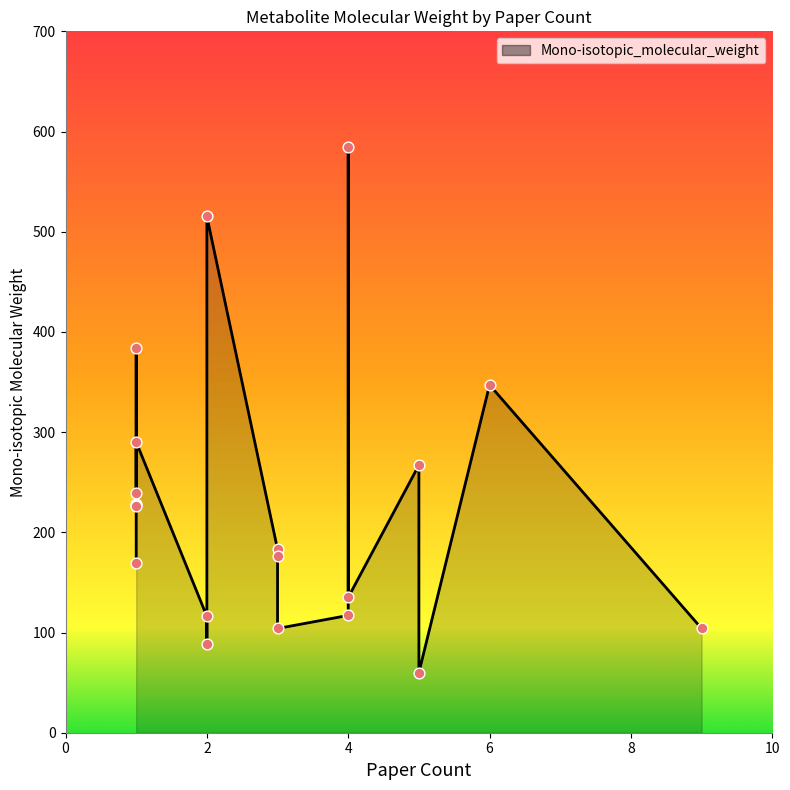

What is the change in value from 2 to 1?

+202.1